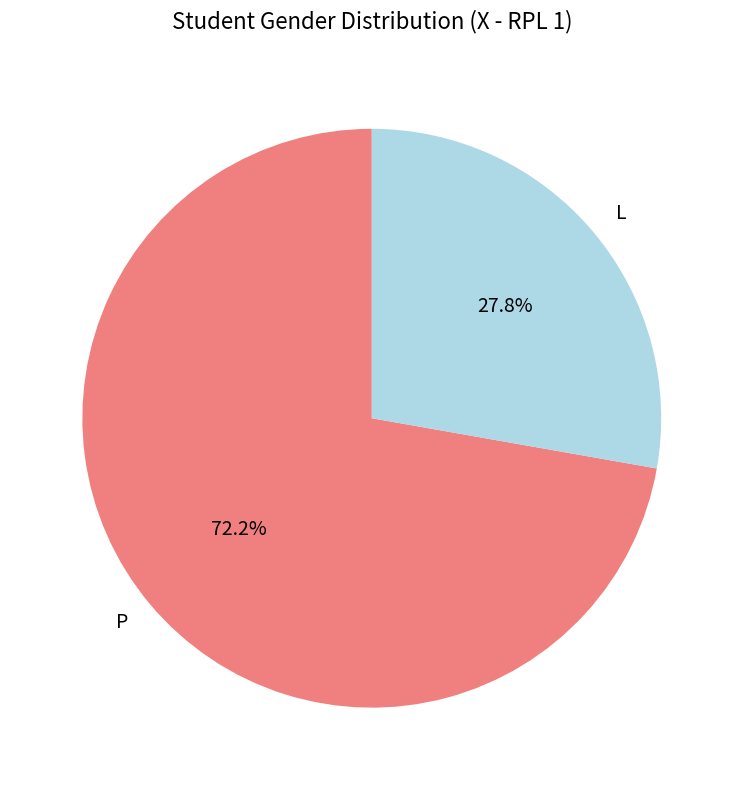

Rank the categories by value from highest to lowest.

P, L